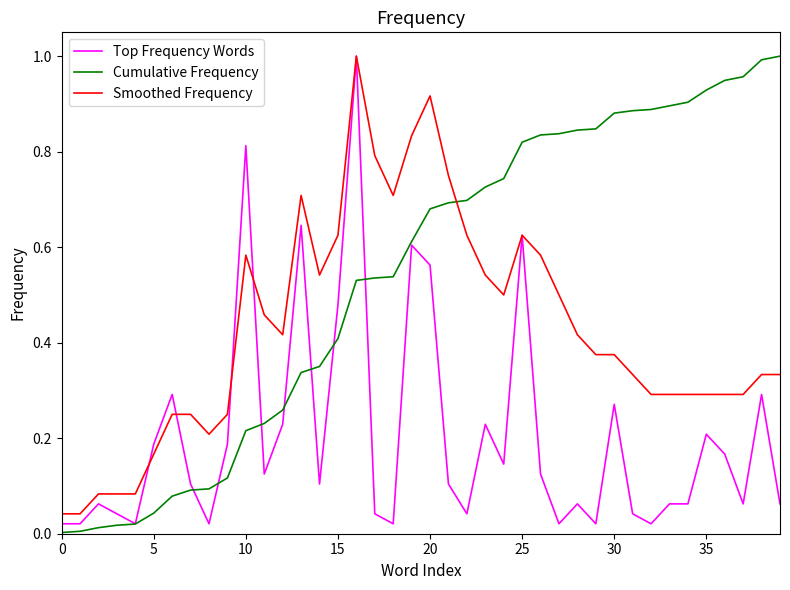

Which series has the largest total across all categories?

Cumulative Frequency